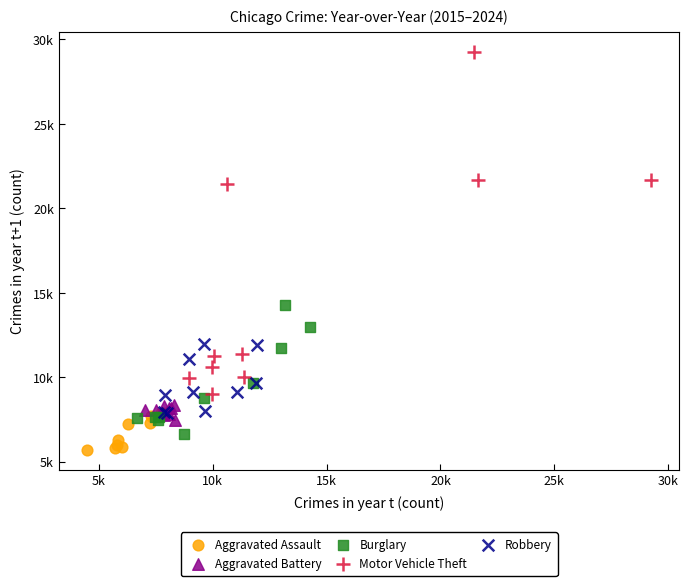

Which series contains the highest Y value?

Motor Vehicle Theft